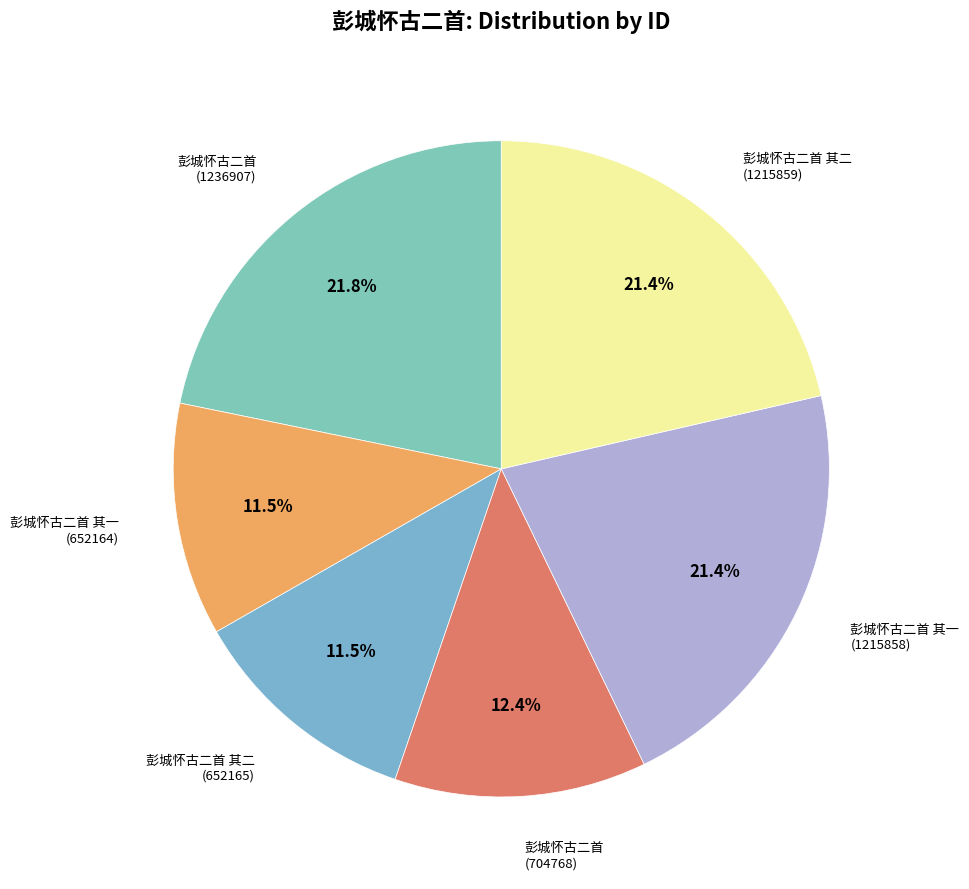

How many slices are in this pie chart?

6